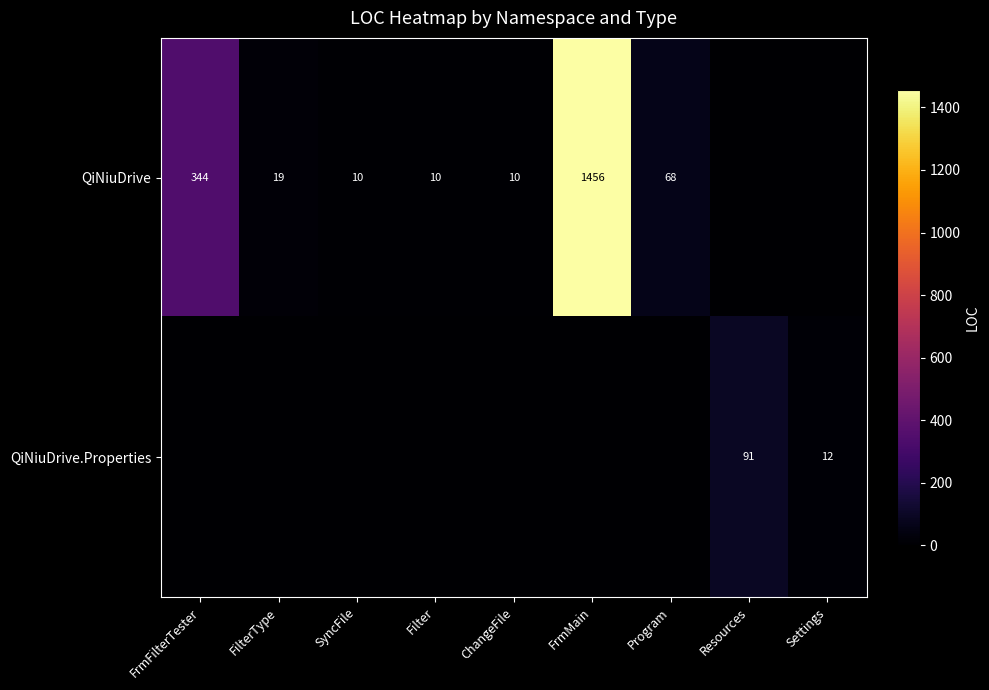

True or false: QiNiuDrive has a value of 1456 at FrmMain.

True